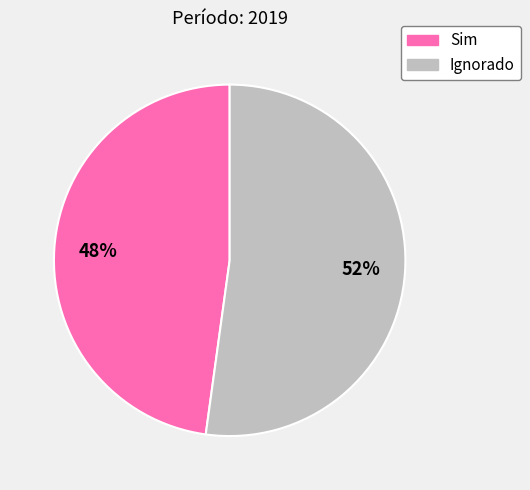

How many slices are in this pie chart?

2